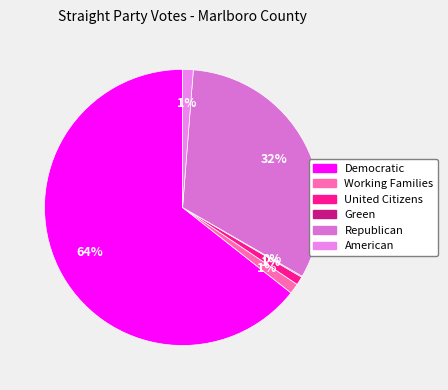

Which slice is the largest?

Democratic